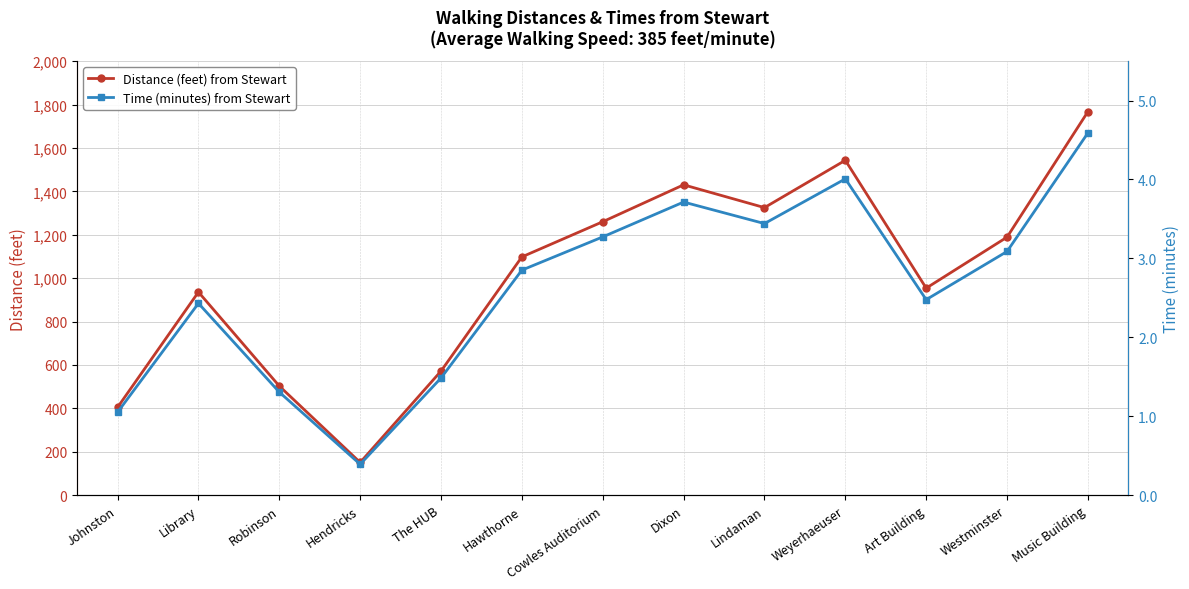

How many categories are shown in the chart?

13